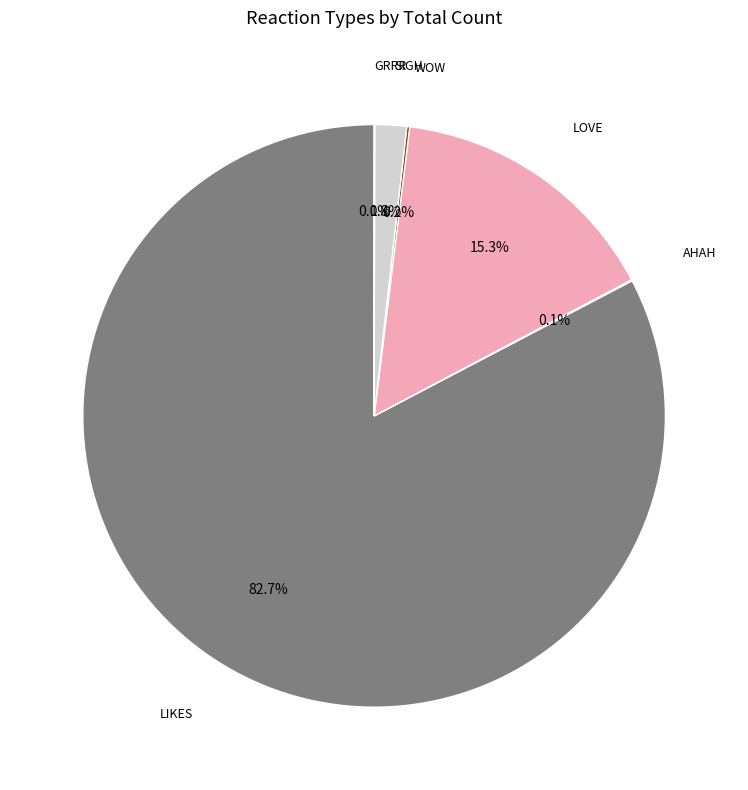

Does any single category account for the majority?

Yes